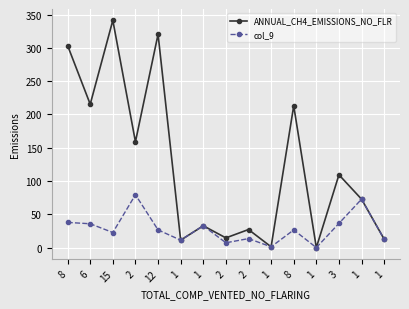

What are all the series names shown in the legend?

ANNUAL_CH4_EMISSIONS_NO_FLR, col_9